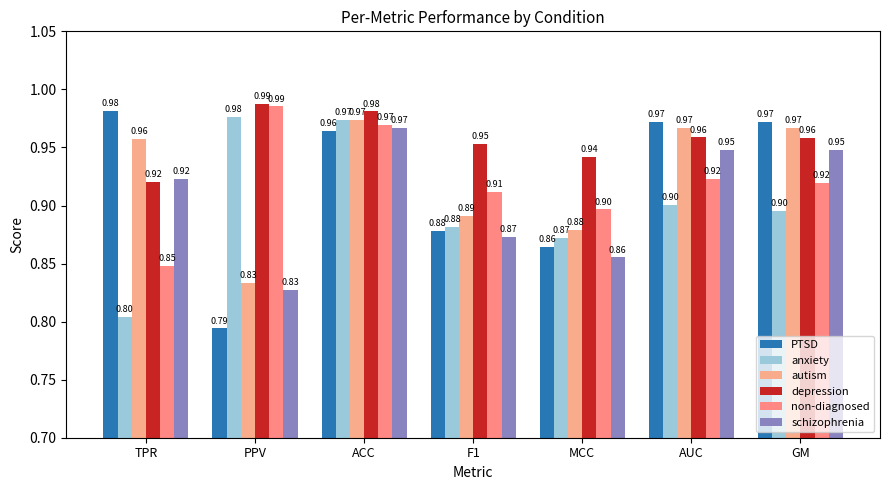

What is the label of the 3rd bar from the right?

MCC